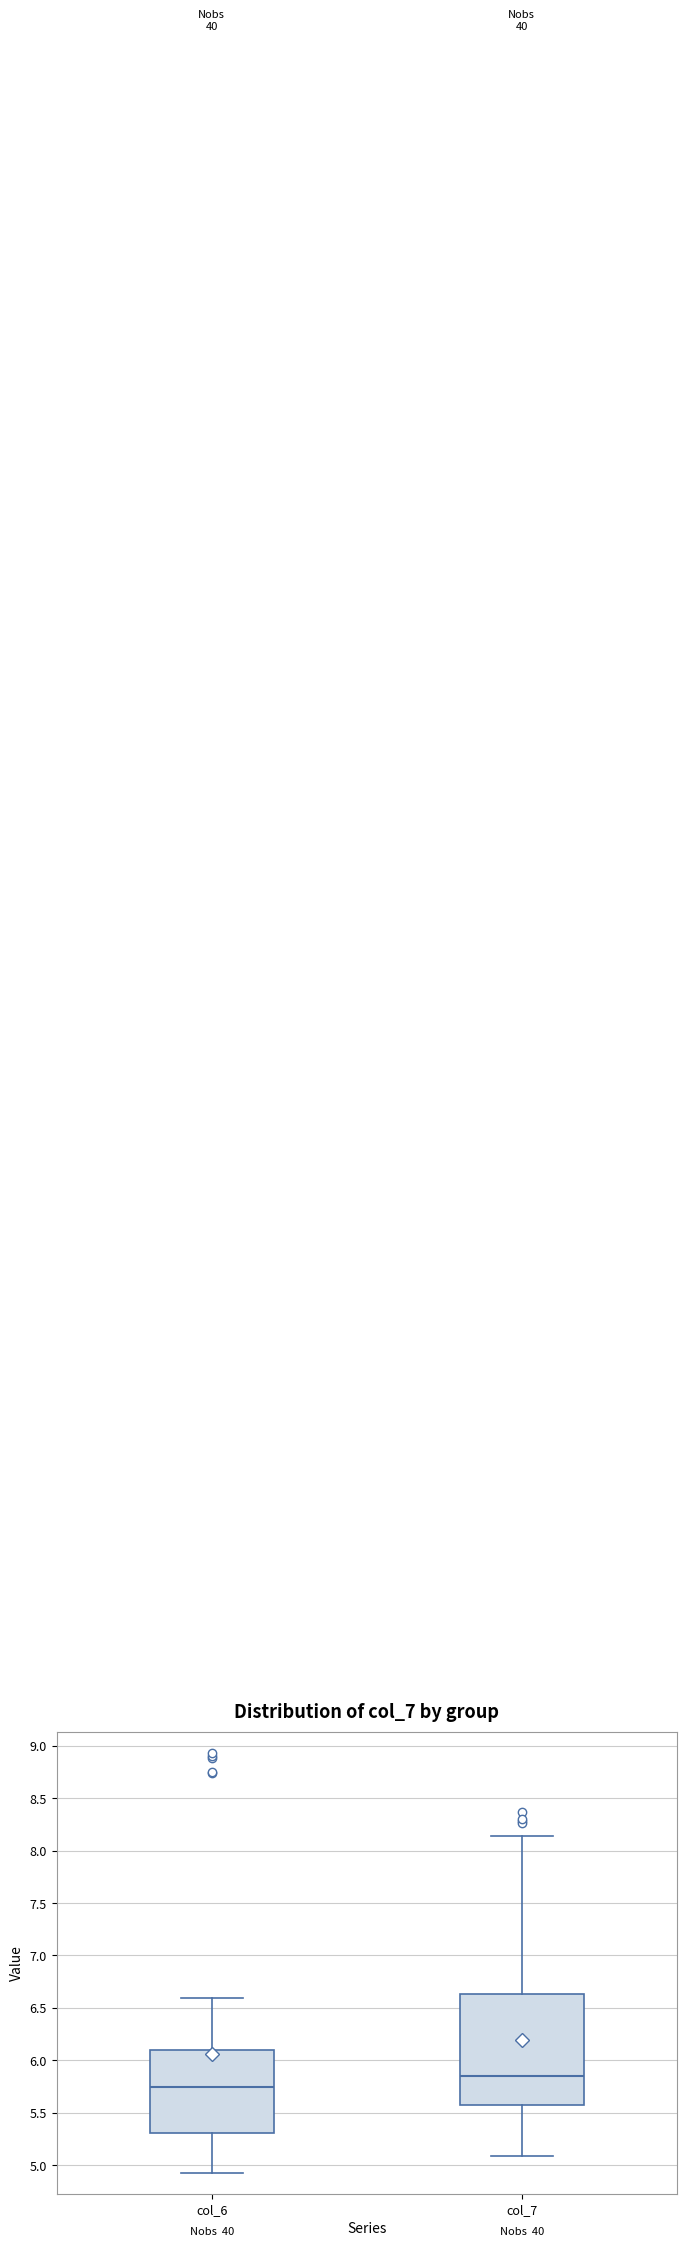

Reading left to right, transcribe this box plot: for each box, give where its median line is, the range the box spans, and where its two whiskers end, as read against the y-axis. The values are not printed on the chart, so give them approximately, as read against the axis.

col_6: median 5.75, box 5.30 to 6.10, whiskers 4.95 to 6.60
col_7: median 5.85, box 5.55 to 6.65, whiskers 5.10 to 8.15